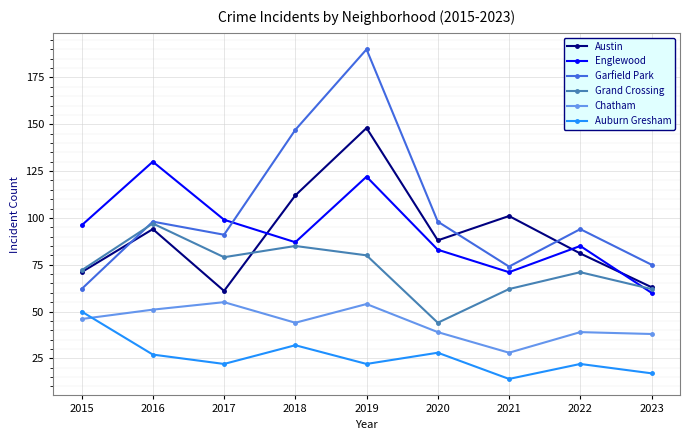

How many values in the Garfield Park series are below 94?

4